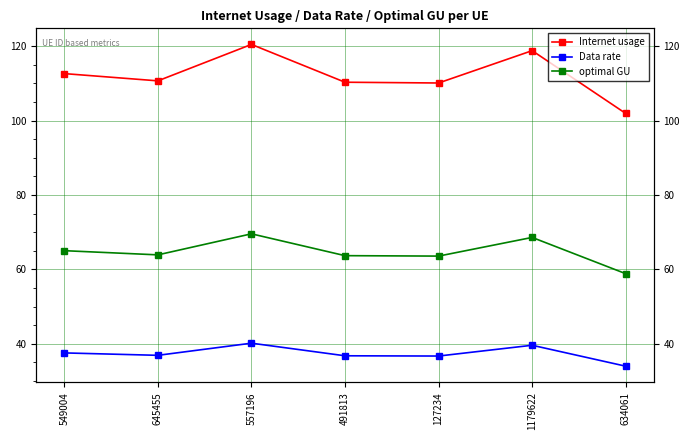

What is the total value across all series at 549004?

215.3